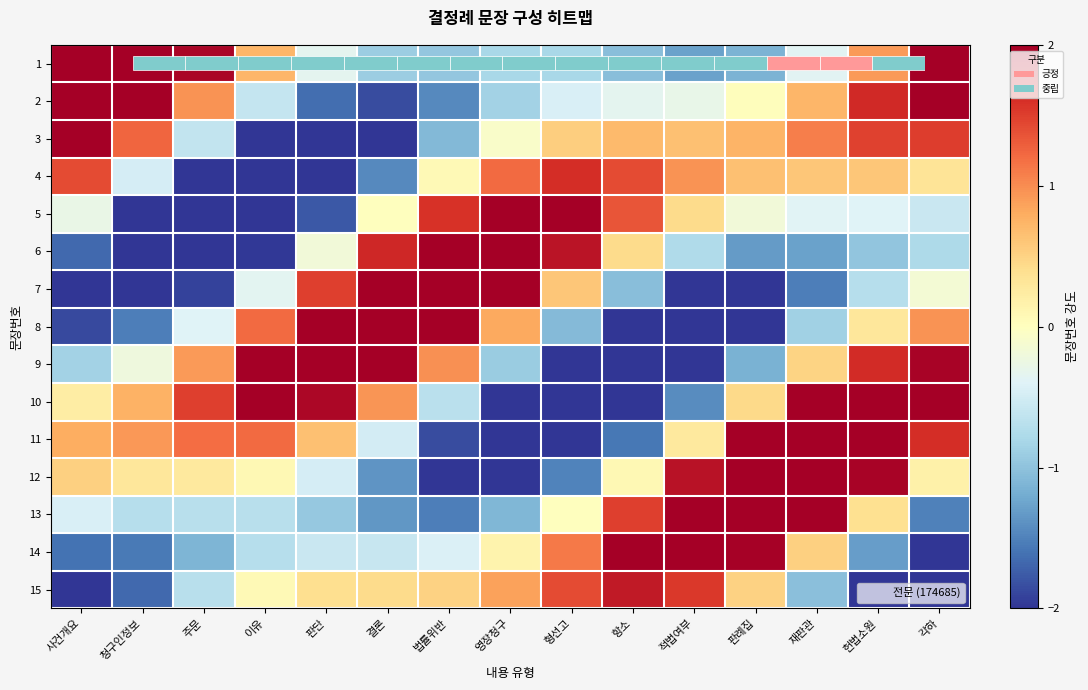

At which category is the sum across all series the highest?

헌법소원